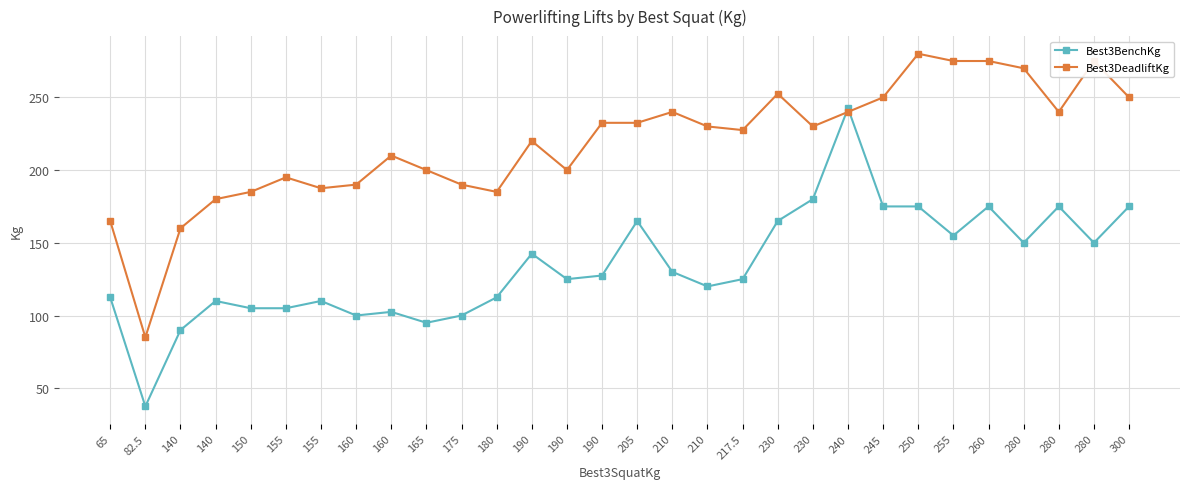

What are all the series names shown in the legend?

Best3BenchKg, Best3DeadliftKg